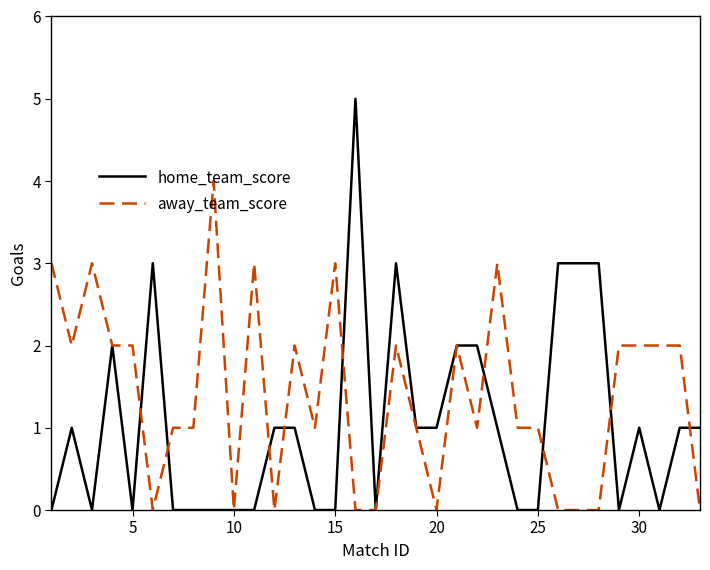

What is the highest value of the away_team_score series?

4